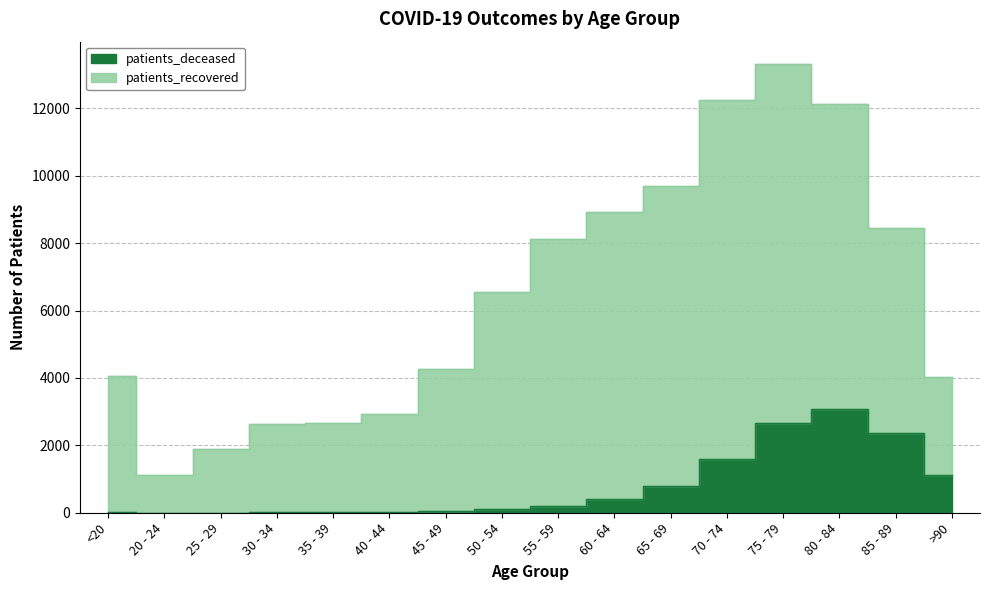

What is the change in value from 20 - 24 to 40 - 44?

+20